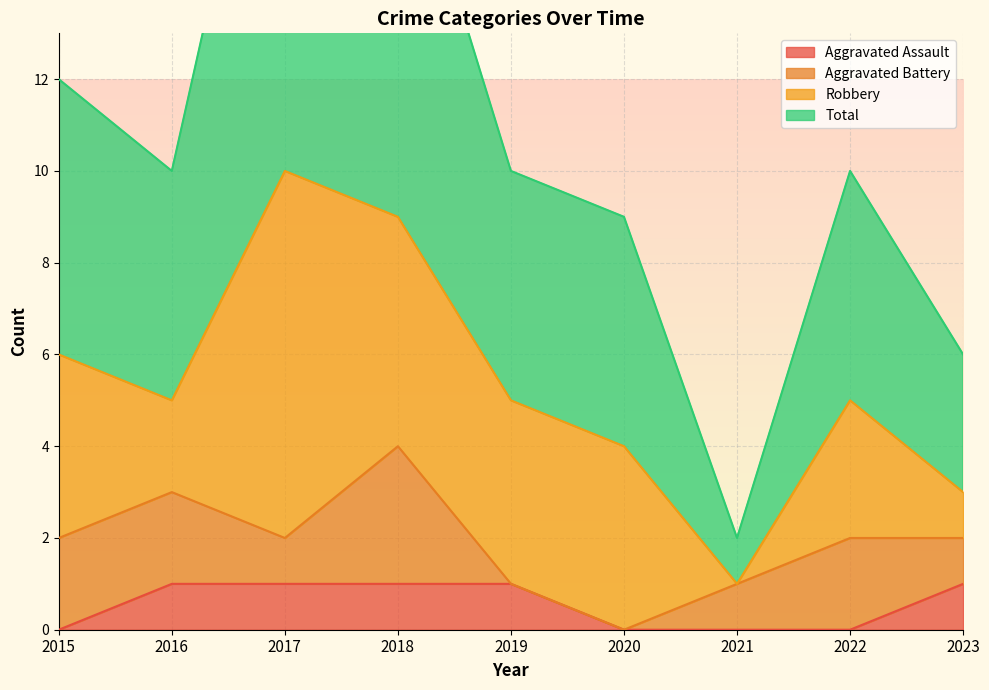

How many interior local peaks does the Total series have?

2